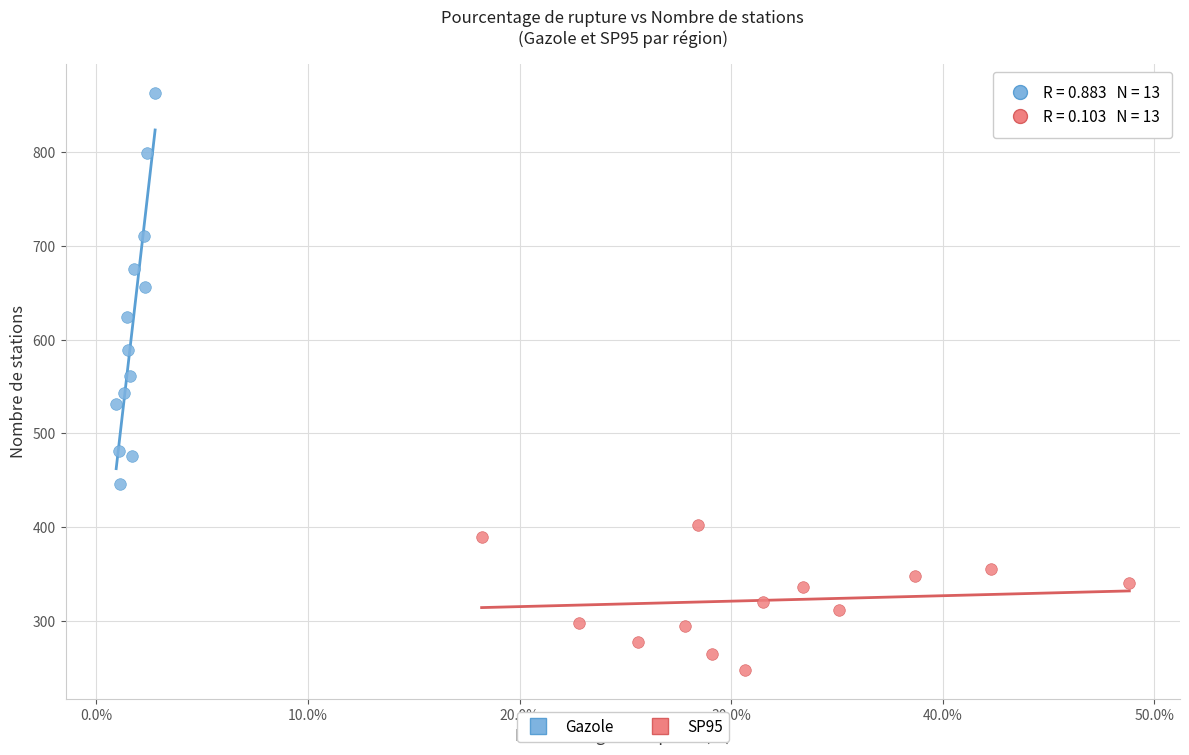

Which series contains the lowest Y value?

SP95